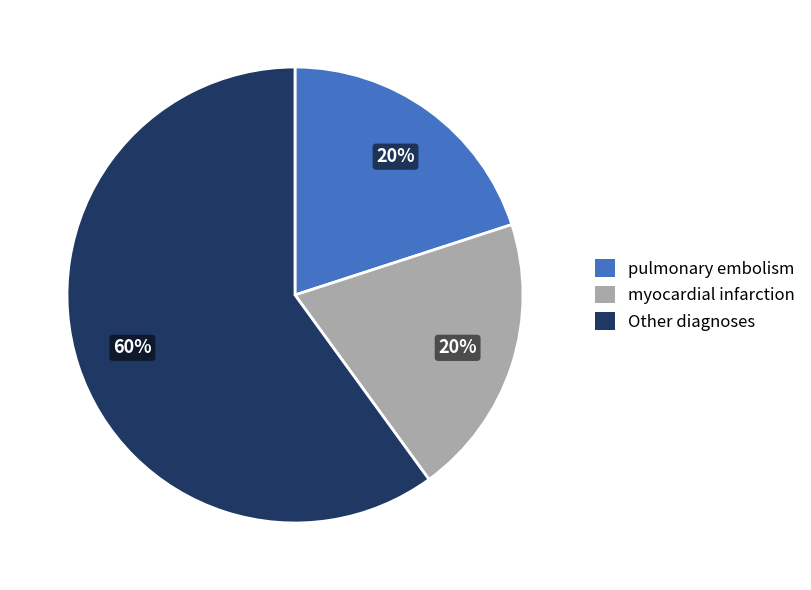

To the nearest percent, what percentage of the pie is myocardial infarction?

20%